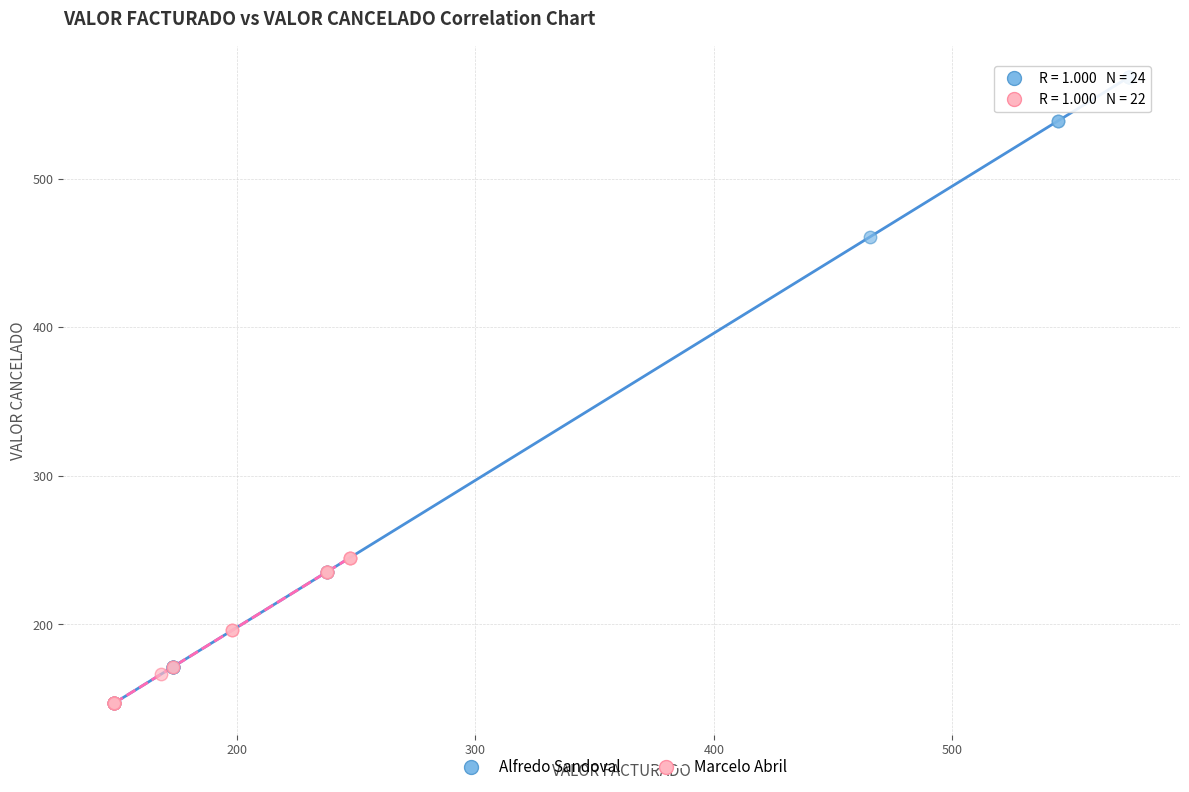

Which series has the largest Y range (max minus min)?

Alfredo Sandoval